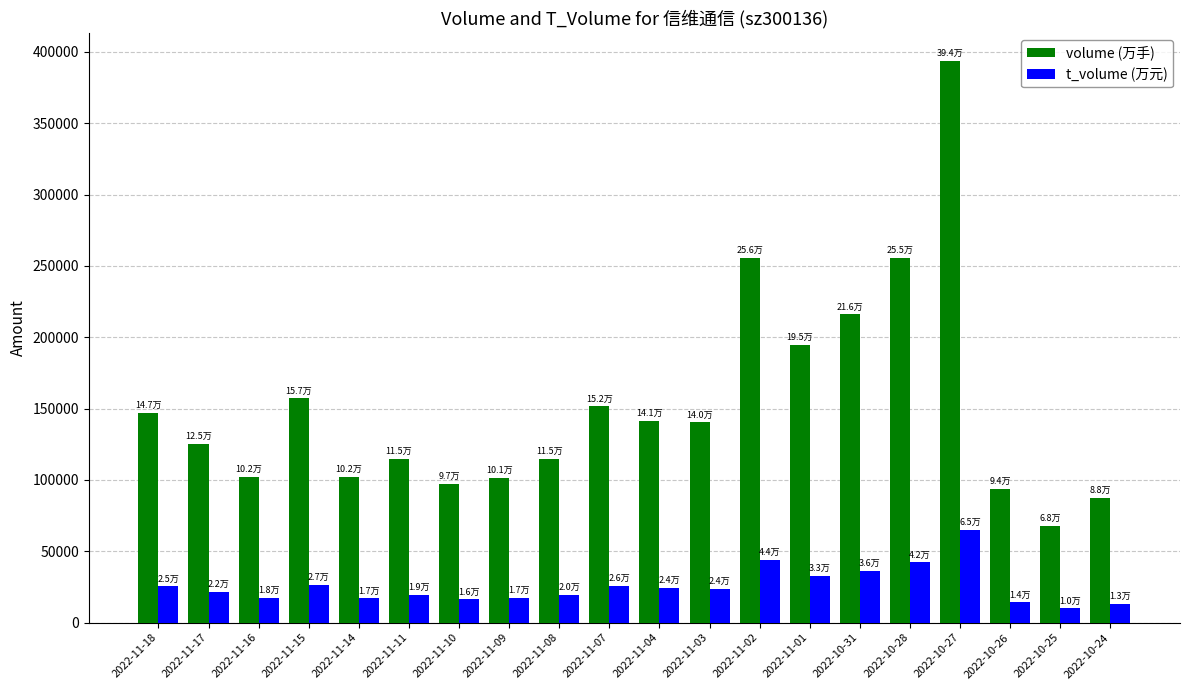

Which series has the widest spread of values?

volume (万手)